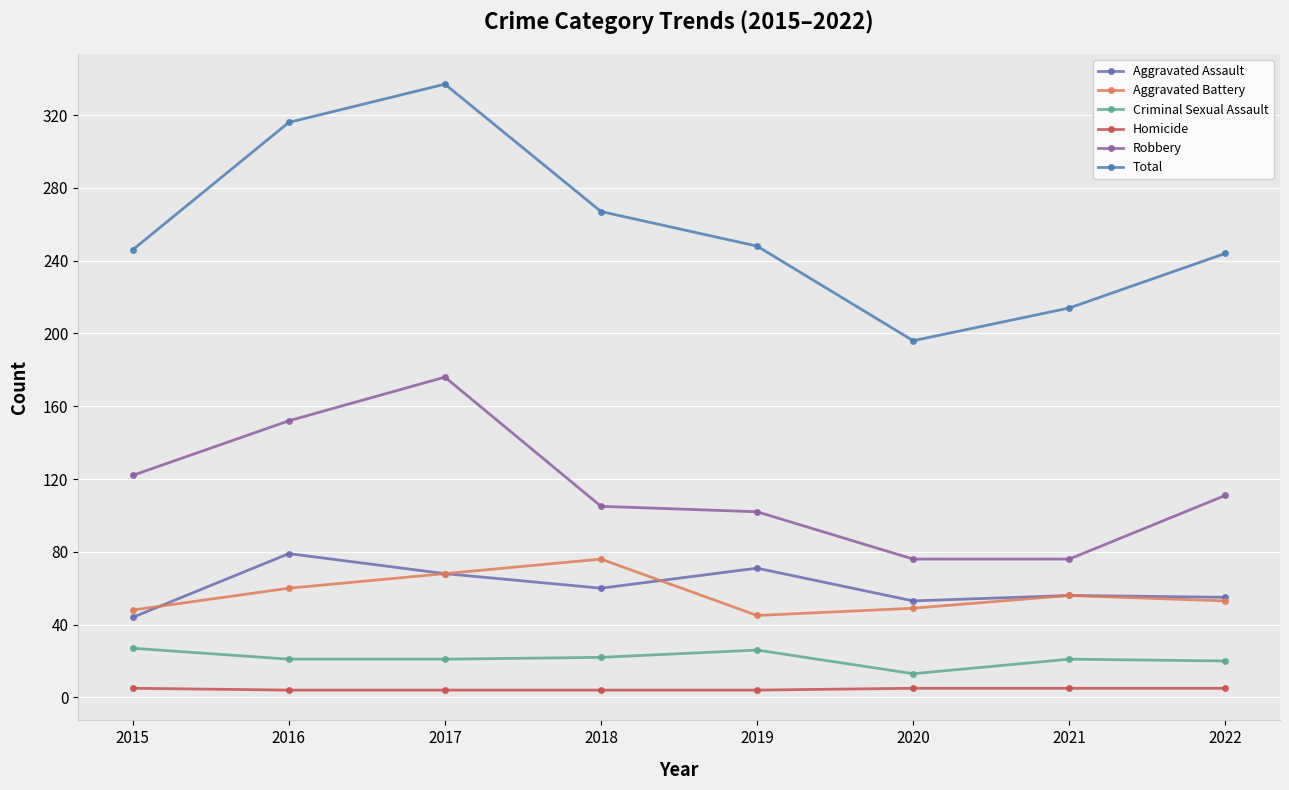

What is the approximate value of Aggravated Assault at 2020?

53